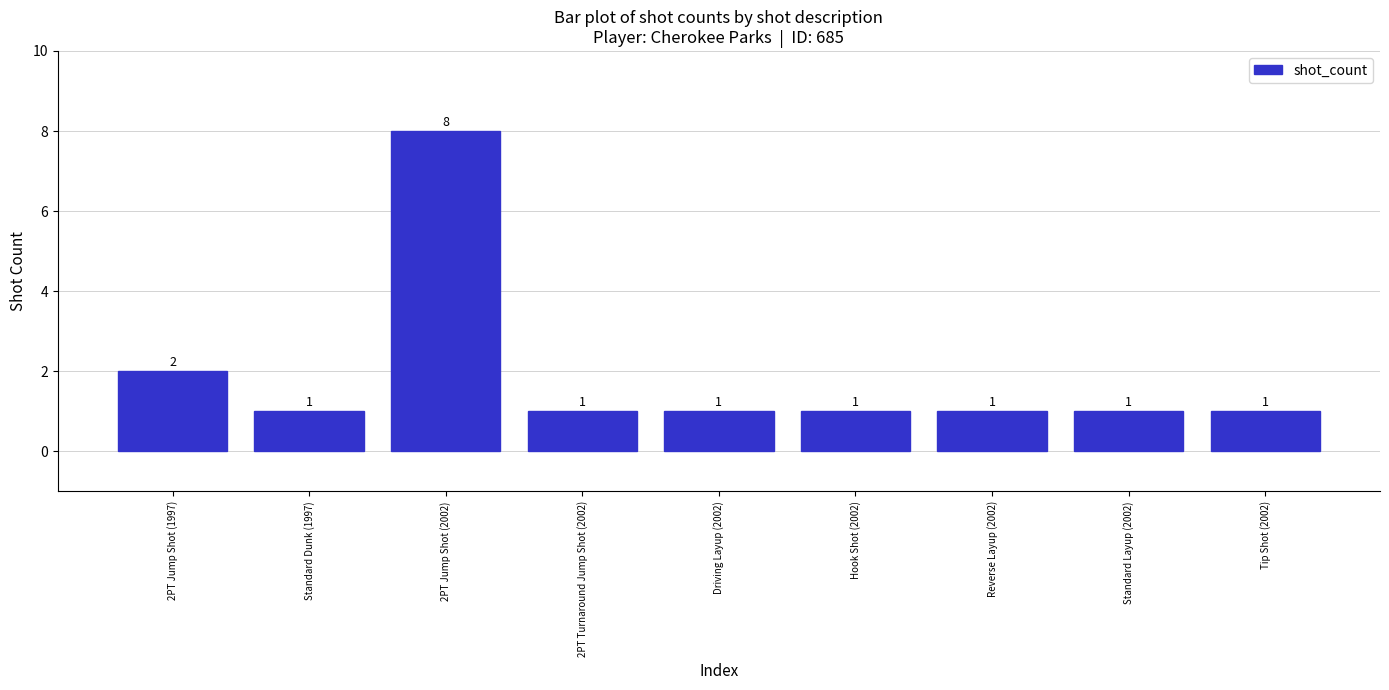

What is the difference between the maximum and minimum values?

7